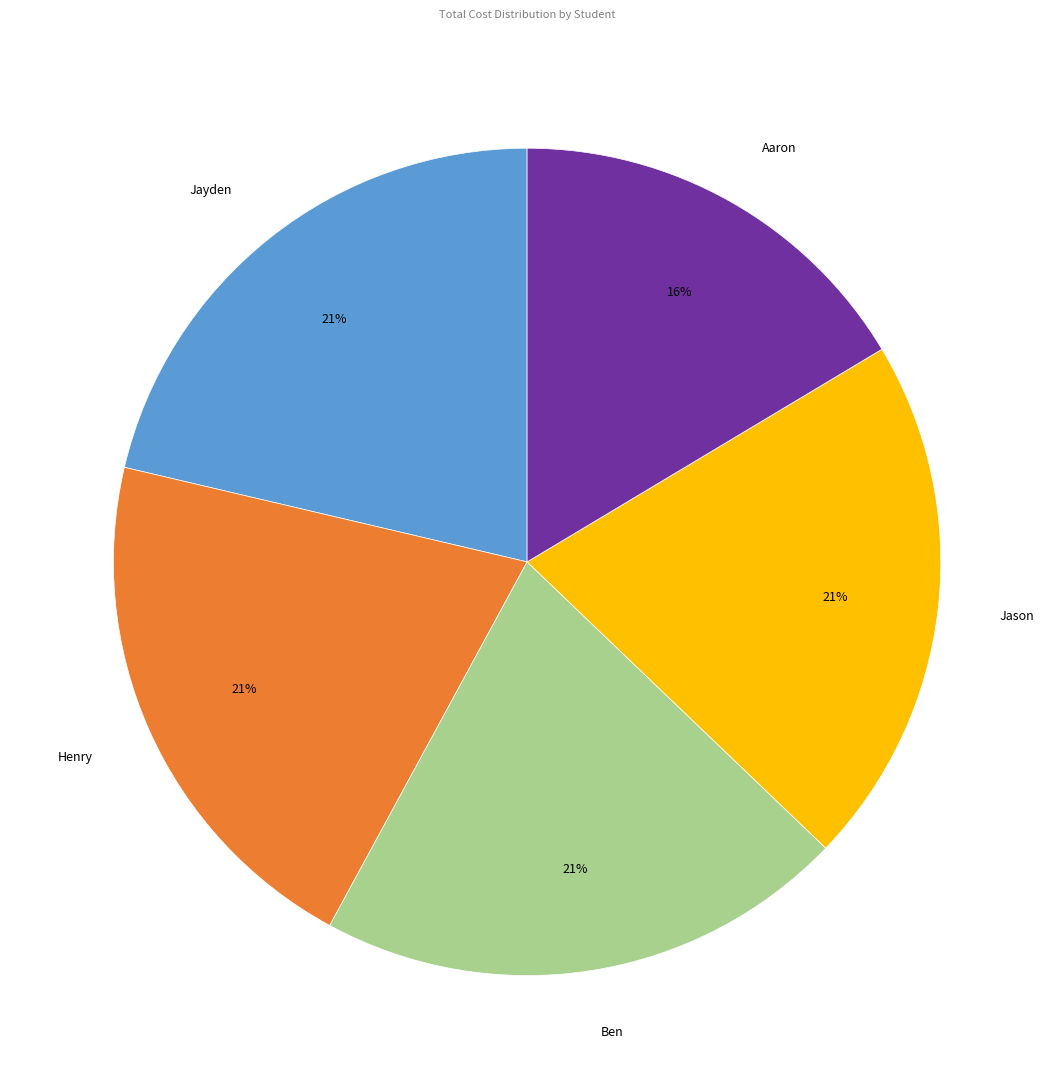

How many slices are in this pie chart?

5